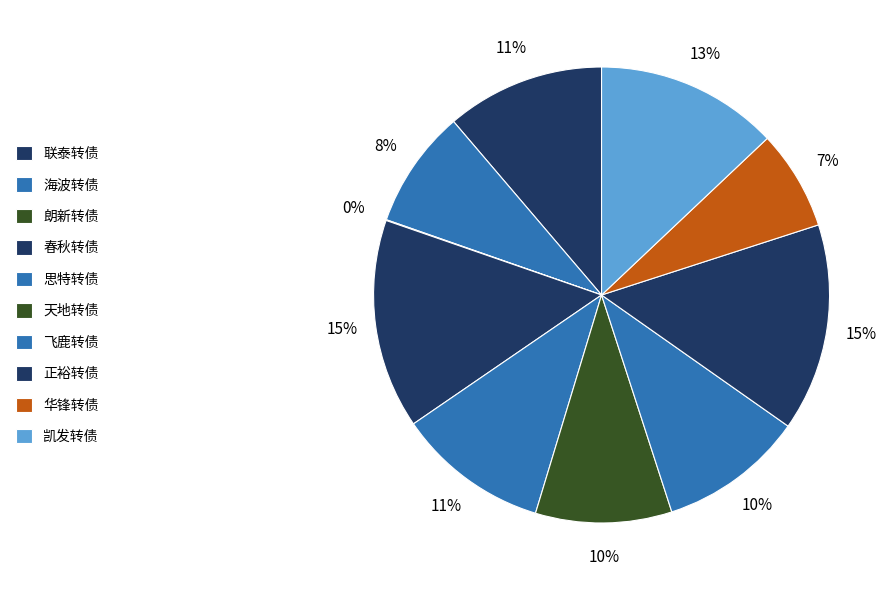

Does any single category account for the majority?

No